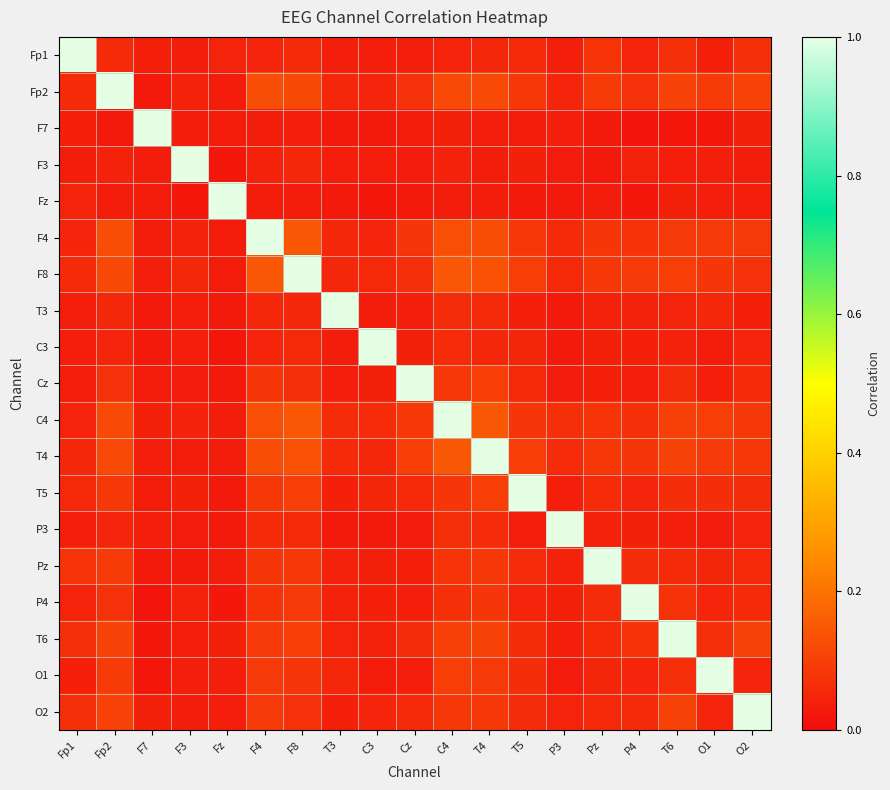

Reading right to left, what are all the values shown in this chart?

Fp1: O2=0.1	O1=0.0	T6=0.1	P4=0.0	Pz=0.1	P3=0.0	T5=0.1	T4=0.1	C4=0.0	Cz=0.0	C3=0.0	T3=0.0	F8=0.1	F4=0.0	Fz=0.0	F3=0.0	F7=0.0	Fp2=0.1	Fp1=1.0
Fp2: O2=0.1	O1=0.1	T6=0.1	P4=0.1	Pz=0.1	P3=0.0	T5=0.1	T4=0.1	C4=0.1	Cz=0.1	C3=0.0	T3=0.1	F8=0.1	F4=0.1	Fz=0.0	F3=0.0	F7=0.0	Fp2=1.0	Fp1=0.1
F7: O2=0.0	O1=0.0	T6=0.0	P4=0.0	Pz=0.0	P3=0.0	T5=0.0	T4=0.0	C4=0.0	Cz=0.0	C3=0.0	T3=0.0	F8=0.0	F4=0.0	Fz=0.0	F3=0.0	F7=1.0	Fp2=0.0	Fp1=0.0
F3: O2=0.0	O1=0.0	T6=0.0	P4=0.0	Pz=0.0	P3=0.0	T5=0.0	T4=0.0	C4=0.0	Cz=0.0	C3=0.0	T3=0.0	F8=0.1	F4=0.0	Fz=0.0	F3=1.0	F7=0.0	Fp2=0.0	Fp1=0.0
Fz: O2=0.0	O1=0.0	T6=0.0	P4=0.0	Pz=0.0	P3=0.0	T5=0.0	T4=0.0	C4=0.0	Cz=0.0	C3=0.0	T3=0.0	F8=0.0	F4=0.0	Fz=1.0	F3=0.0	F7=0.0	Fp2=0.0	Fp1=0.0
F4: O2=0.1	O1=0.1	T6=0.1	P4=0.1	Pz=0.1	P3=0.1	T5=0.1	T4=0.1	C4=0.1	Cz=0.1	C3=0.0	T3=0.1	F8=0.1	F4=1.0	Fz=0.0	F3=0.0	F7=0.0	Fp2=0.1	Fp1=0.0
F8: O2=0.1	O1=0.1	T6=0.1	P4=0.1	Pz=0.1	P3=0.1	T5=0.1	T4=0.1	C4=0.1	Cz=0.1	C3=0.1	T3=0.1	F8=1.0	F4=0.1	Fz=0.0	F3=0.1	F7=0.0	Fp2=0.1	Fp1=0.1
T3: O2=0.0	O1=0.1	T6=0.0	P4=0.0	Pz=0.0	P3=0.0	T5=0.0	T4=0.1	C4=0.1	Cz=0.0	C3=0.0	T3=1.0	F8=0.1	F4=0.1	Fz=0.0	F3=0.0	F7=0.0	Fp2=0.1	Fp1=0.0
C3: O2=0.0	O1=0.0	T6=0.0	P4=0.0	Pz=0.0	P3=0.0	T5=0.1	T4=0.1	C4=0.1	Cz=0.0	C3=1.0	T3=0.0	F8=0.1	F4=0.0	Fz=0.0	F3=0.0	F7=0.0	Fp2=0.0	Fp1=0.0
Cz: O2=0.1	O1=0.0	T6=0.1	P4=0.0	Pz=0.0	P3=0.0	T5=0.1	T4=0.1	C4=0.1	Cz=1.0	C3=0.0	T3=0.0	F8=0.1	F4=0.1	Fz=0.0	F3=0.0	F7=0.0	Fp2=0.1	Fp1=0.0
C4: O2=0.1	O1=0.1	T6=0.1	P4=0.1	Pz=0.1	P3=0.1	T5=0.1	T4=0.1	C4=1.0	Cz=0.1	C3=0.1	T3=0.1	F8=0.1	F4=0.1	Fz=0.0	F3=0.0	F7=0.0	Fp2=0.1	Fp1=0.0
T4: O2=0.1	O1=0.1	T6=0.1	P4=0.1	Pz=0.1	P3=0.1	T5=0.1	T4=1.0	C4=0.1	Cz=0.1	C3=0.1	T3=0.1	F8=0.1	F4=0.1	Fz=0.0	F3=0.0	F7=0.0	Fp2=0.1	Fp1=0.1
T5: O2=0.1	O1=0.1	T6=0.1	P4=0.1	Pz=0.1	P3=0.0	T5=1.0	T4=0.1	C4=0.1	Cz=0.1	C3=0.1	T3=0.0	F8=0.1	F4=0.1	Fz=0.0	F3=0.0	F7=0.0	Fp2=0.1	Fp1=0.1
P3: O2=0.0	O1=0.0	T6=0.0	P4=0.0	Pz=0.0	P3=1.0	T5=0.0	T4=0.1	C4=0.1	Cz=0.0	C3=0.0	T3=0.0	F8=0.1	F4=0.1	Fz=0.0	F3=0.0	F7=0.0	Fp2=0.0	Fp1=0.0
Pz: O2=0.1	O1=0.1	T6=0.1	P4=0.1	Pz=1.0	P3=0.0	T5=0.1	T4=0.1	C4=0.1	Cz=0.0	C3=0.0	T3=0.0	F8=0.1	F4=0.1	Fz=0.0	F3=0.0	F7=0.0	Fp2=0.1	Fp1=0.1
P4: O2=0.1	O1=0.0	T6=0.1	P4=1.0	Pz=0.1	P3=0.0	T5=0.1	T4=0.1	C4=0.1	Cz=0.0	C3=0.0	T3=0.0	F8=0.1	F4=0.1	Fz=0.0	F3=0.0	F7=0.0	Fp2=0.1	Fp1=0.0
T6: O2=0.1	O1=0.1	T6=1.0	P4=0.1	Pz=0.1	P3=0.0	T5=0.1	T4=0.1	C4=0.1	Cz=0.1	C3=0.0	T3=0.0	F8=0.1	F4=0.1	Fz=0.0	F3=0.0	F7=0.0	Fp2=0.1	Fp1=0.1
O1: O2=0.0	O1=1.0	T6=0.1	P4=0.0	Pz=0.1	P3=0.0	T5=0.1	T4=0.1	C4=0.1	Cz=0.0	C3=0.0	T3=0.1	F8=0.1	F4=0.1	Fz=0.0	F3=0.0	F7=0.0	Fp2=0.1	Fp1=0.0
O2: O2=1.0	O1=0.0	T6=0.1	P4=0.1	Pz=0.1	P3=0.0	T5=0.1	T4=0.1	C4=0.1	Cz=0.1	C3=0.0	T3=0.0	F8=0.1	F4=0.1	Fz=0.0	F3=0.0	F7=0.0	Fp2=0.1	Fp1=0.1